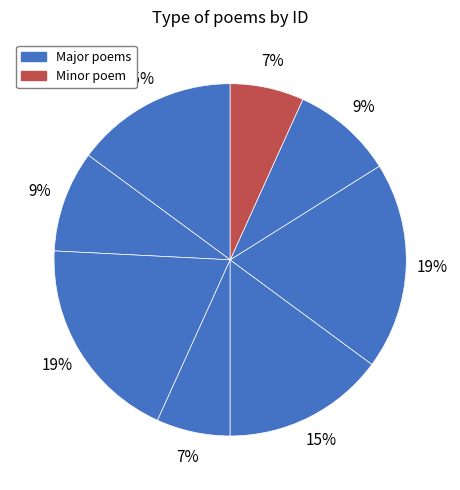

How many slices are in this pie chart?

8